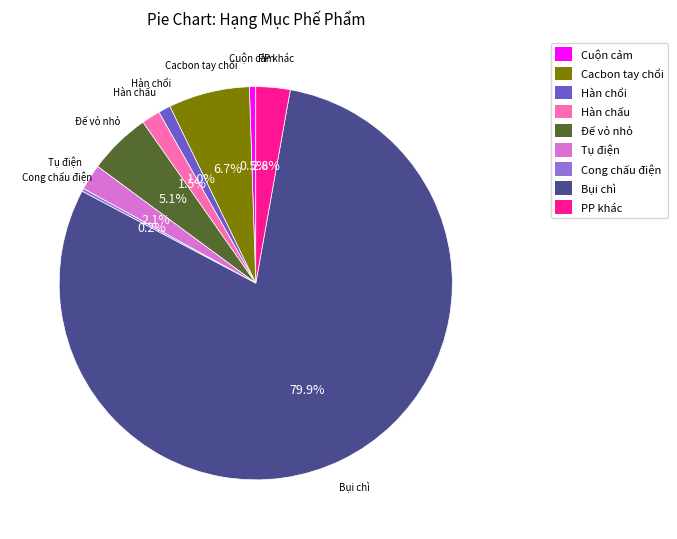

Which slice is the largest?

Bụi chì